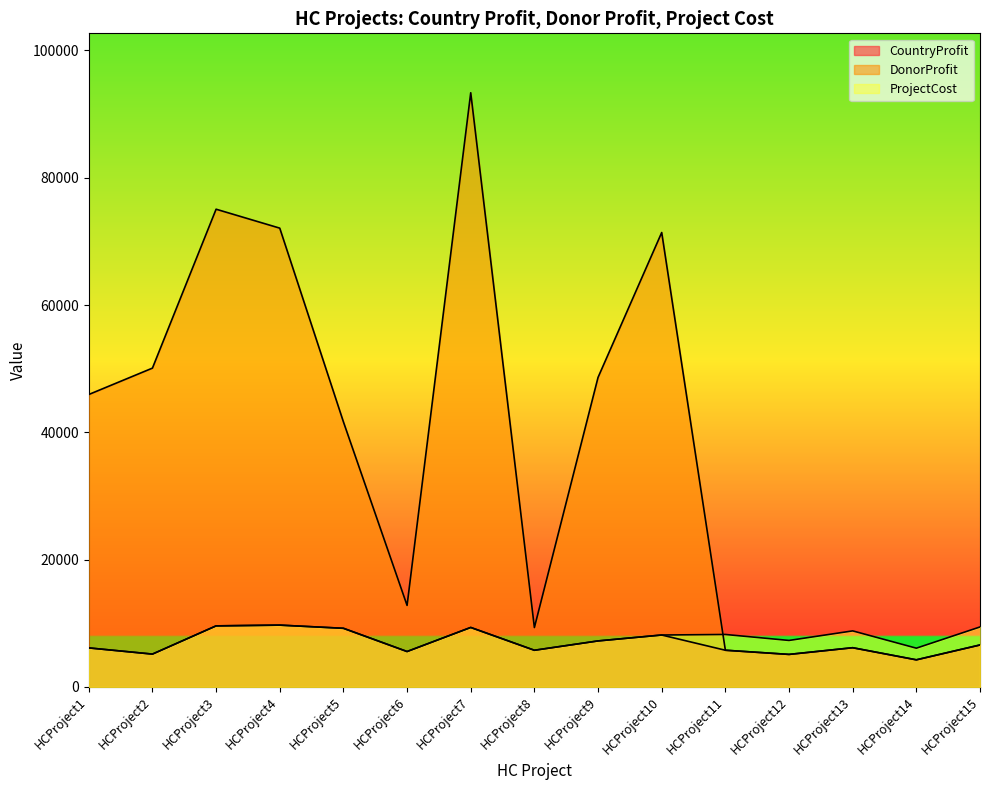

Is it true that ProjectCost equals 5168 at HCProject2?

True